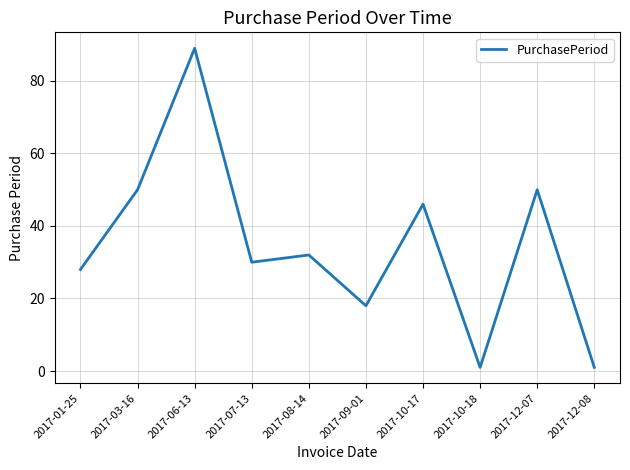

The value at 2017-03-16 is 50. True or false?

True